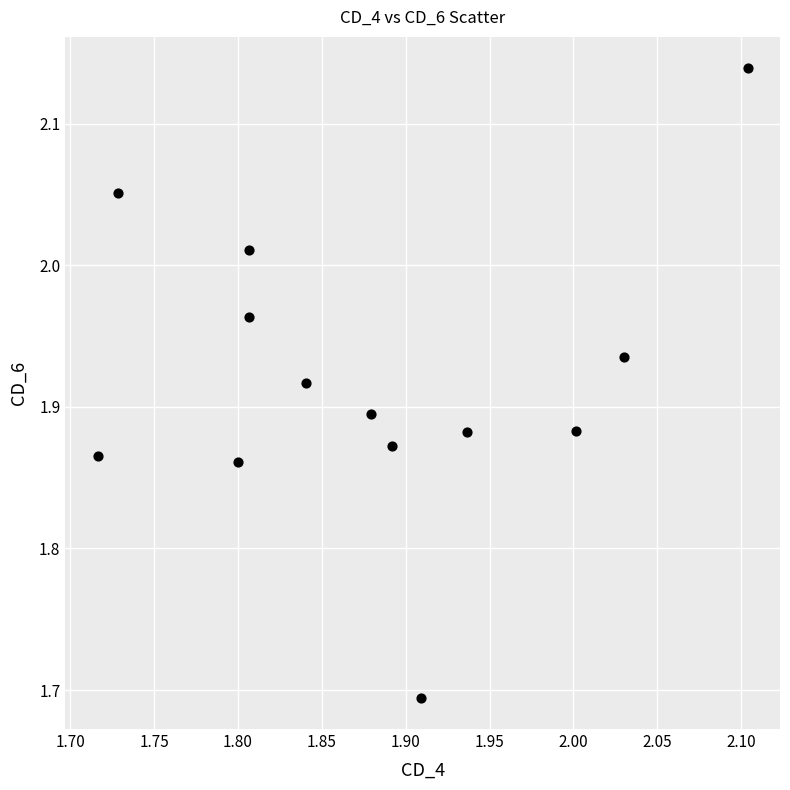

What is the range of X values (max minus min)?

0.4